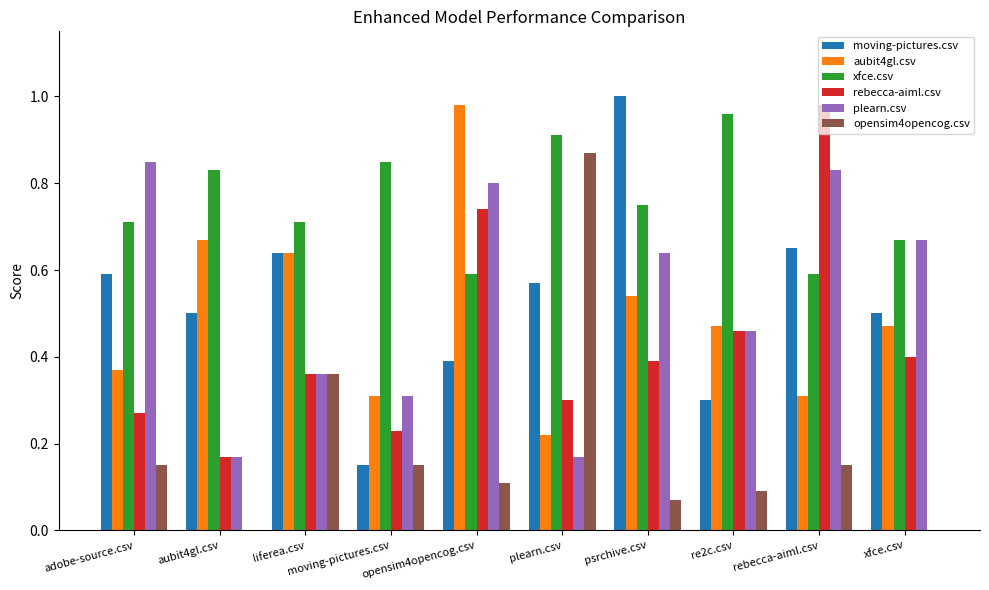

Count the number of data series in this chart.

6